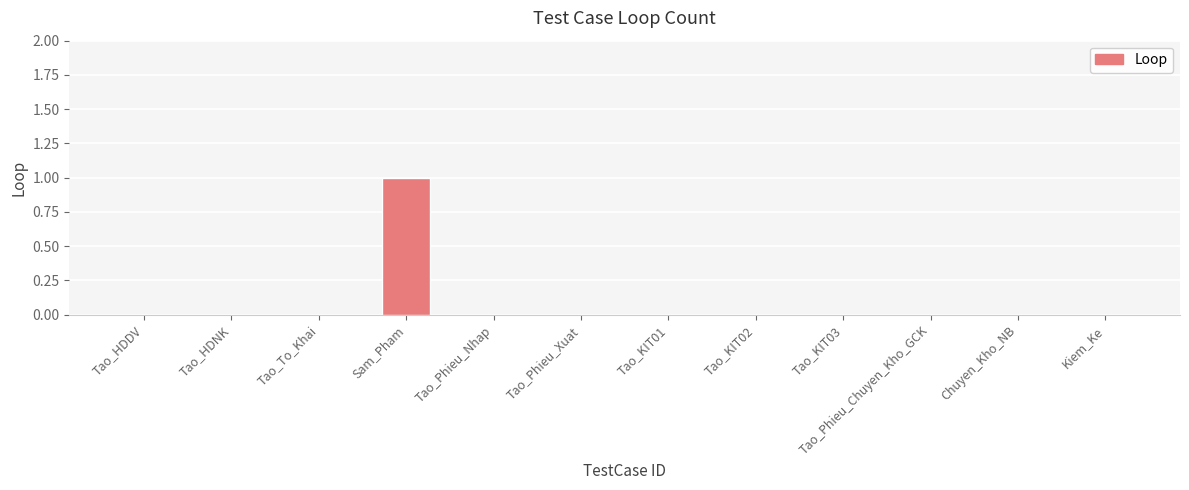

What is the sum of all values?

1